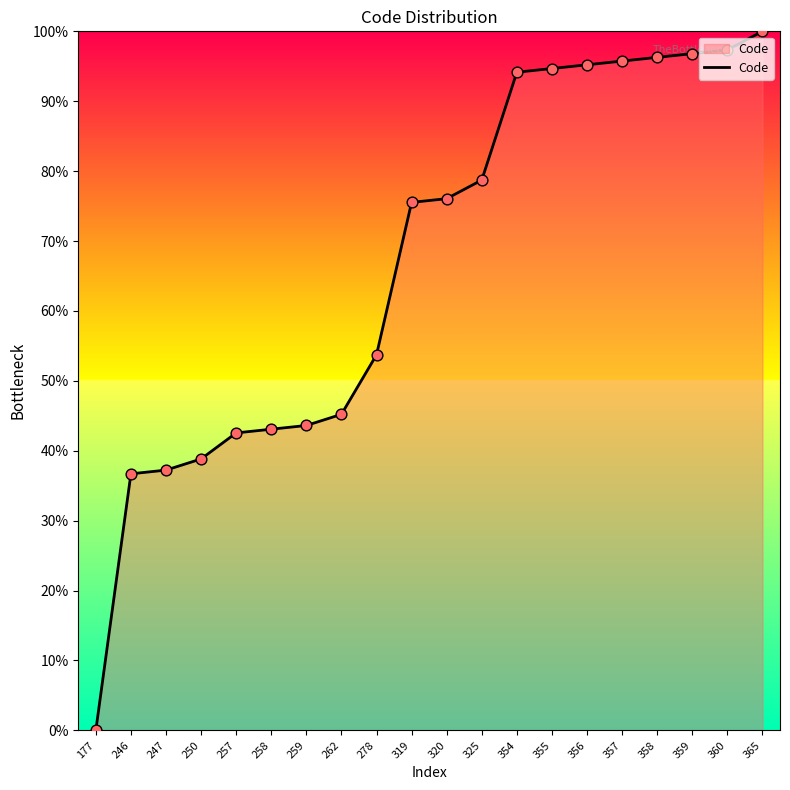

What is the change in value from 262 to 319?

+30.3